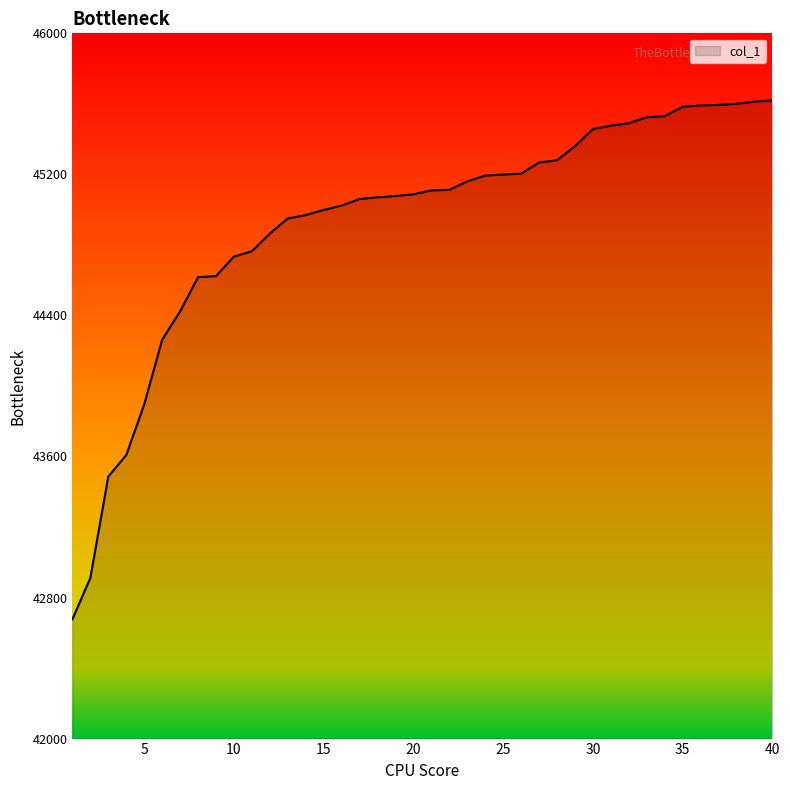

What is the difference between the maximum and minimum values?

2943